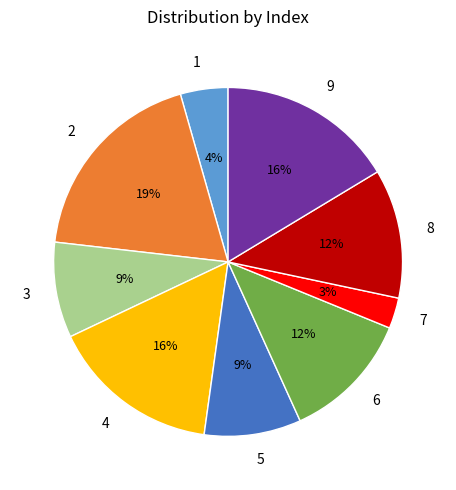

What percentage is the 2 slice, to the nearest percent?

19%